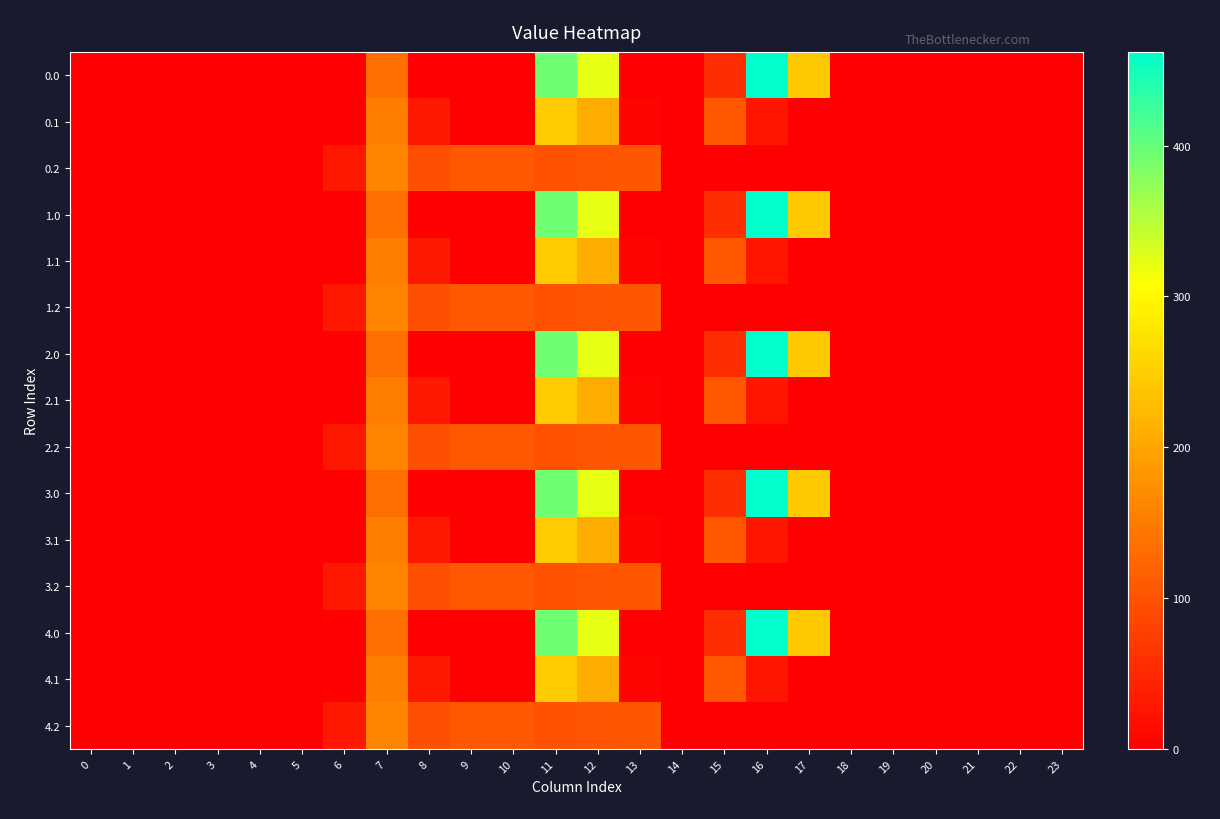

Rank the series by their maximum value, from lowest to highest.

0.2, 1.2, 2.2, 3.2, 4.2, 0.1, 1.1, 2.1, 3.1, 4.1, 0.0, 1.0, 2.0, 3.0, 4.0